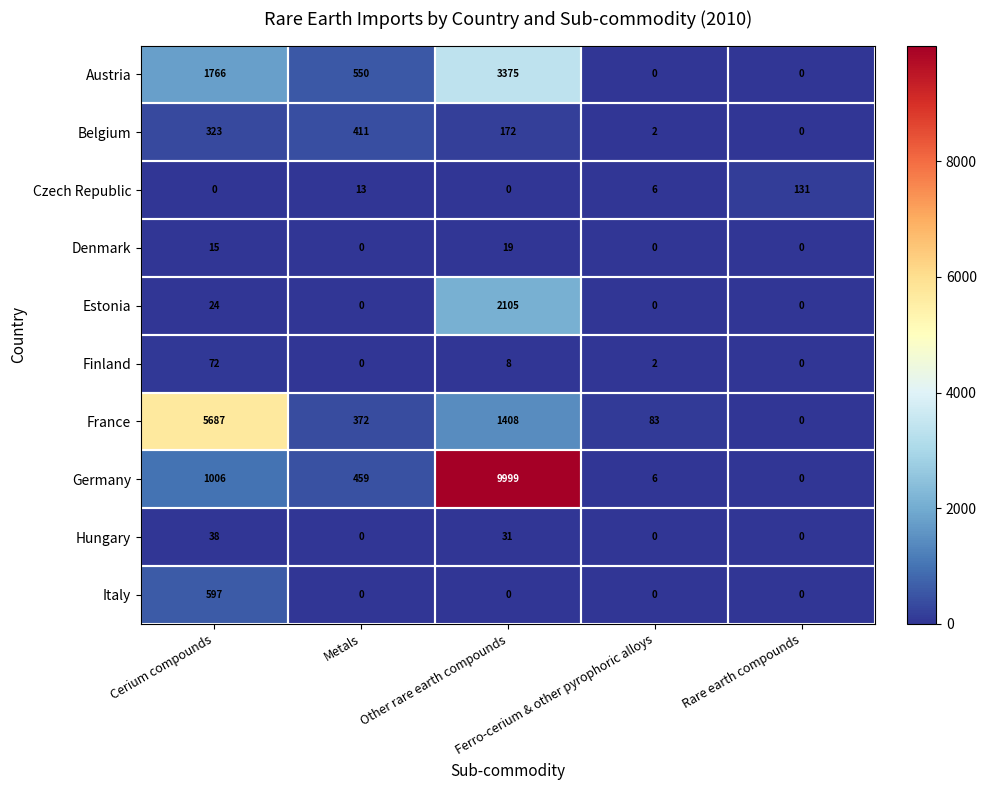

What is the maximum value for Hungary?

38